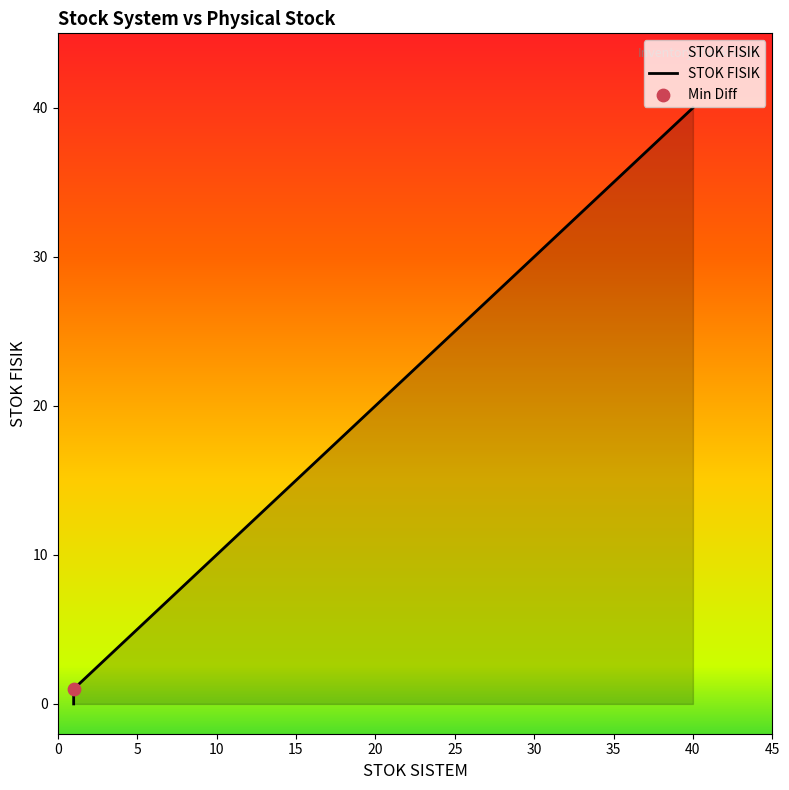

Which has a higher value, 1 or 1?

1